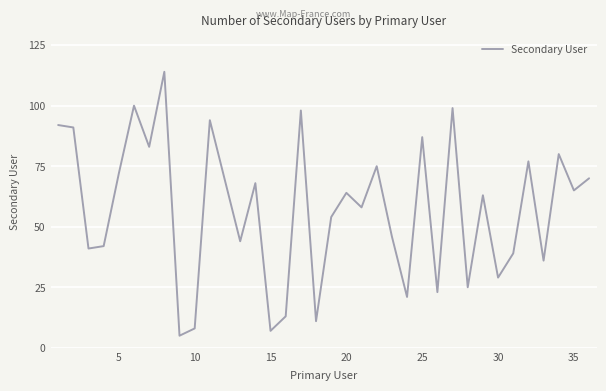

What is the minimum value shown in the chart?

5